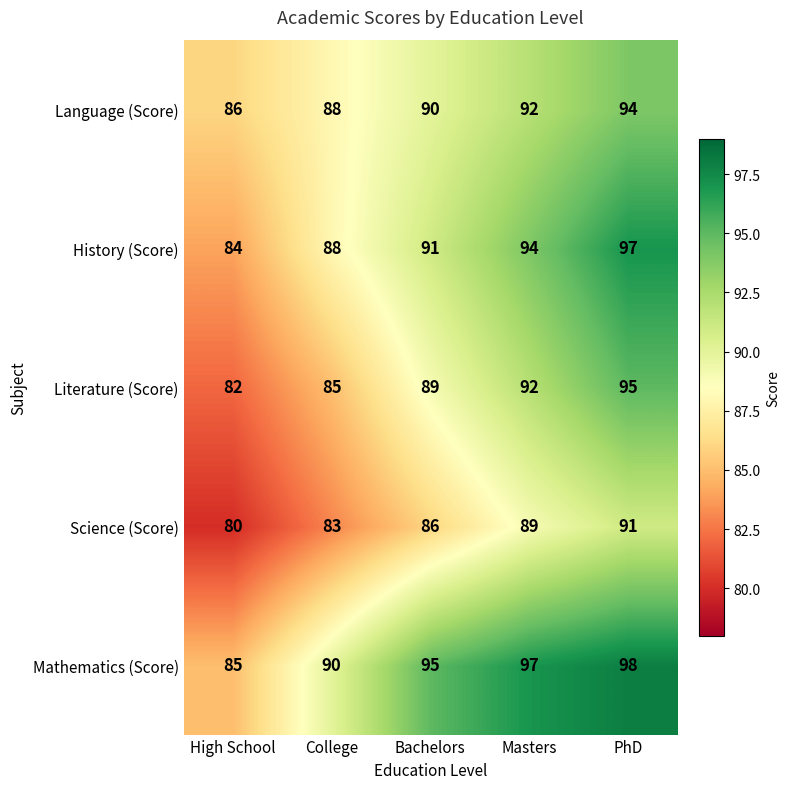

List the labels in order of Science (Score) value, largest first.

PhD, Masters, Bachelors, College, High School